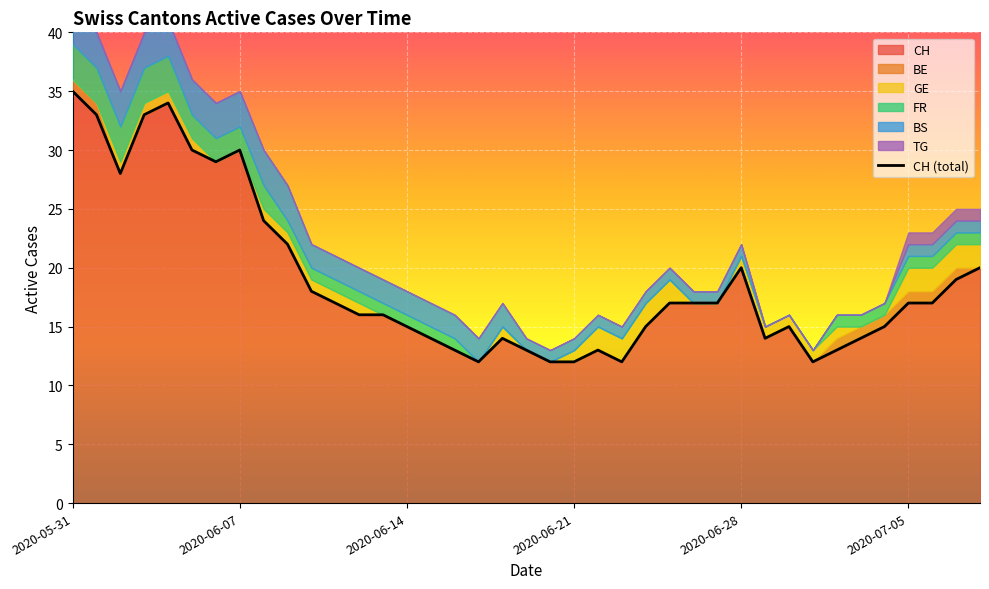

How many data points does each series have?

39